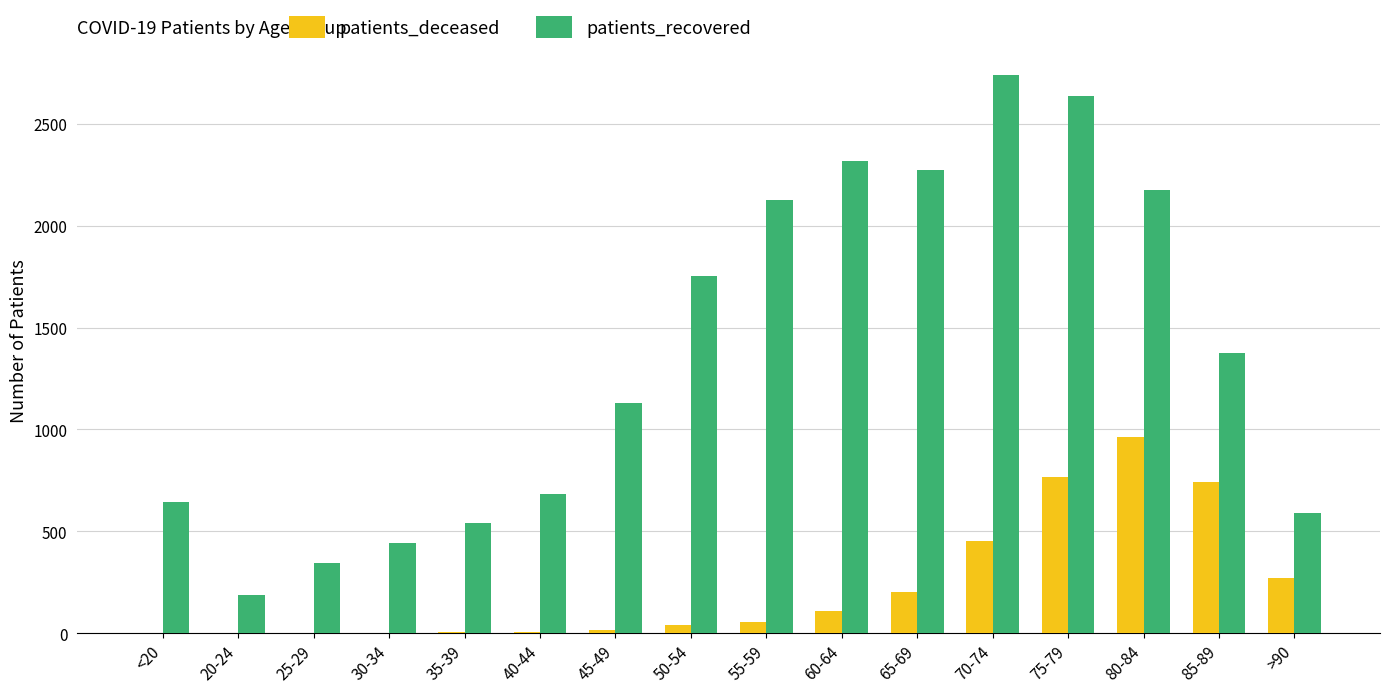

Which series has the widest spread of values?

patients_recovered